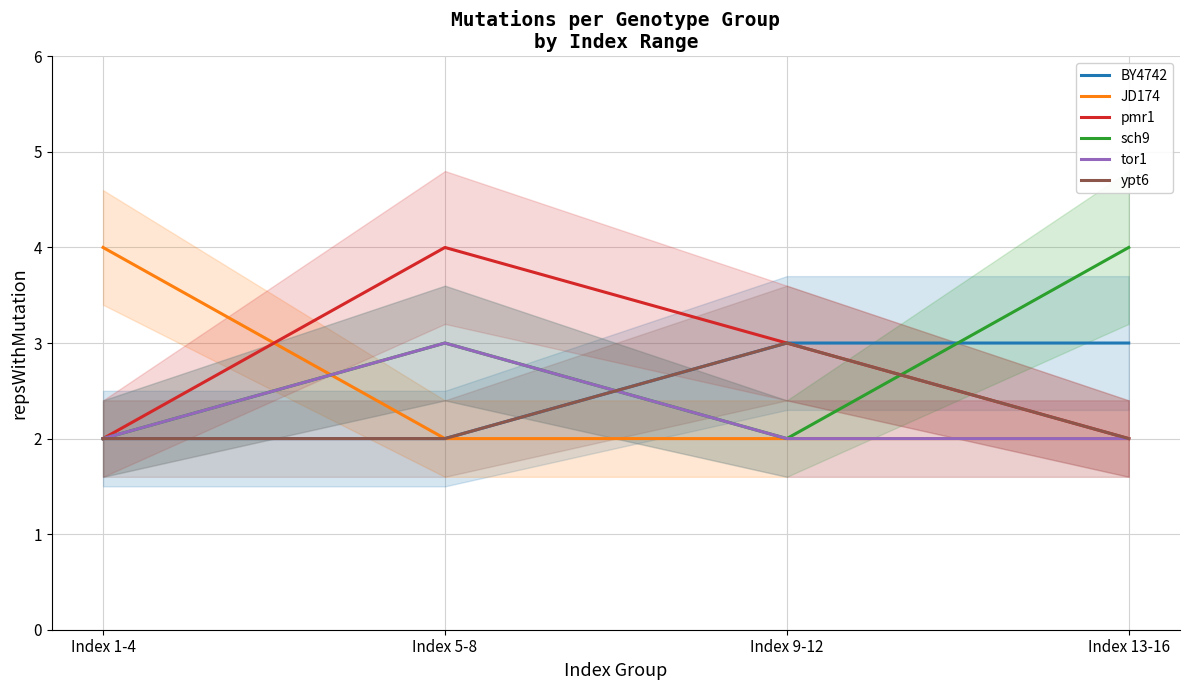

Count the number of categories in the chart.

4